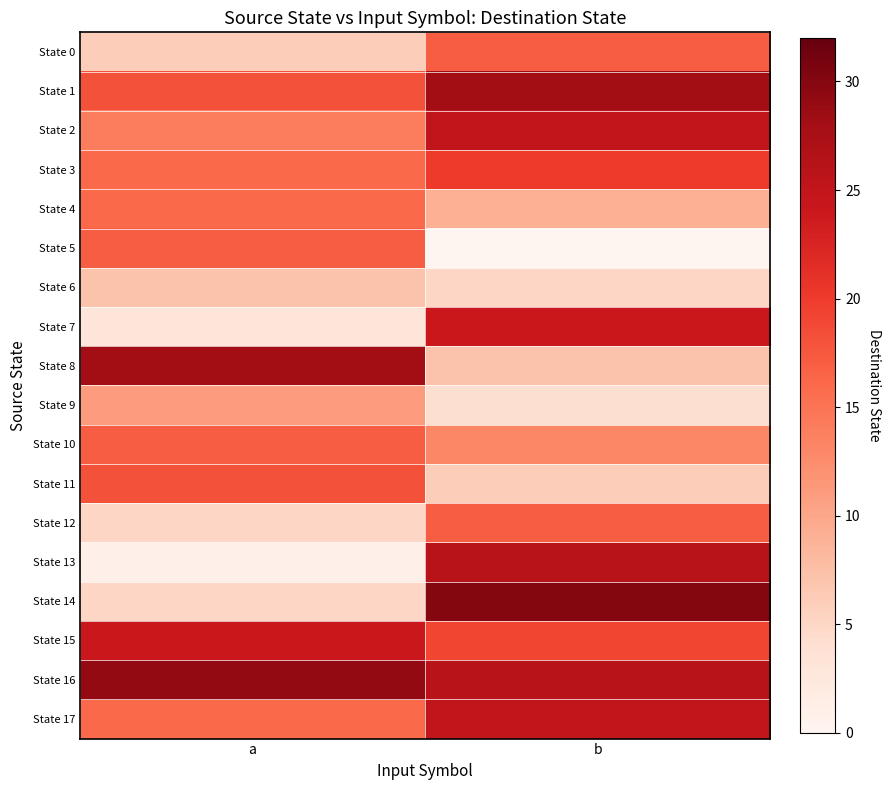

Reading left to right, list all the values displayed in this chart.

State 0: a=6	b=17
State 1: a=18	b=28
State 2: a=14	b=25
State 3: a=16	b=20
State 4: a=16	b=9
State 5: a=17	b=0
State 6: a=7	b=5
State 7: a=3	b=24
State 8: a=28	b=7
State 9: a=11	b=4
State 10: a=17	b=13
State 11: a=18	b=6
State 12: a=5	b=17
State 13: a=1	b=26
State 14: a=5	b=30
State 15: a=24	b=19
State 16: a=29	b=26
State 17: a=16	b=25